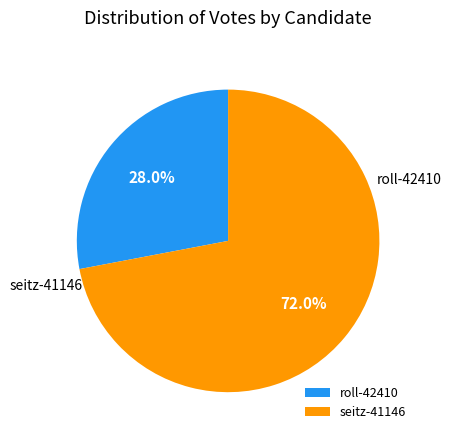

To the nearest percent, what is the average slice percentage?

50%